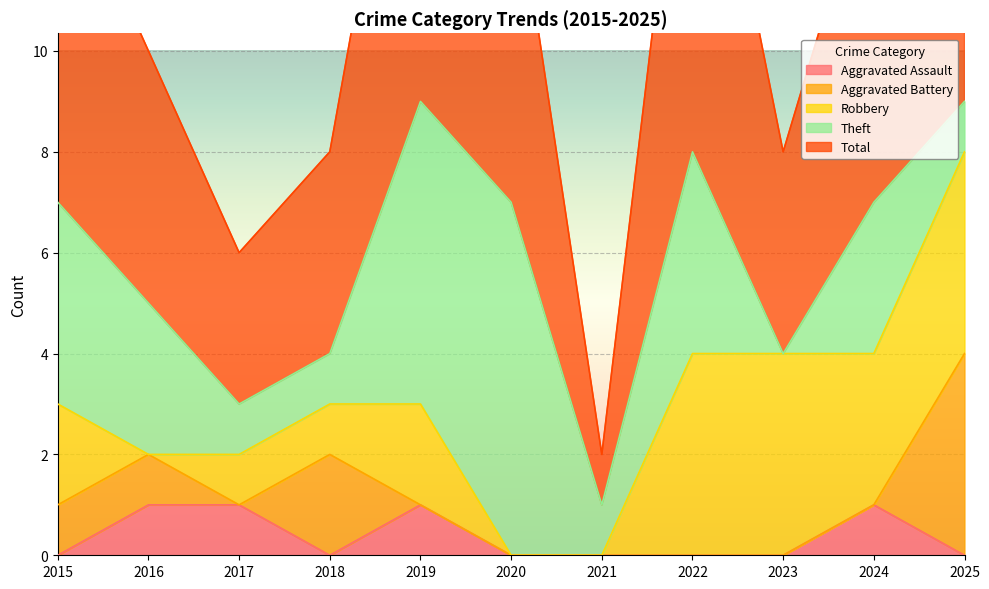

Is it true that Robbery equals 1 at 2018?

True